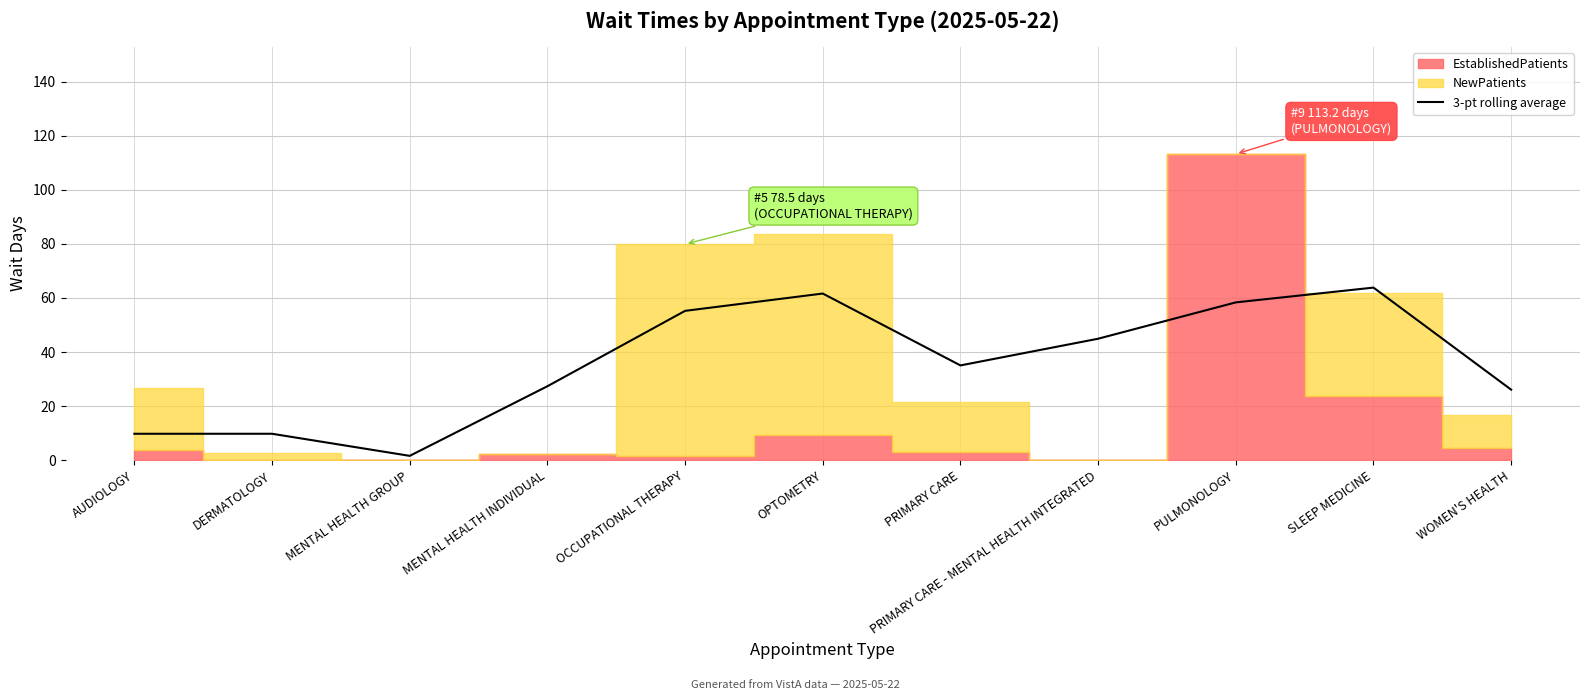

How many lines are shown in the chart?

1